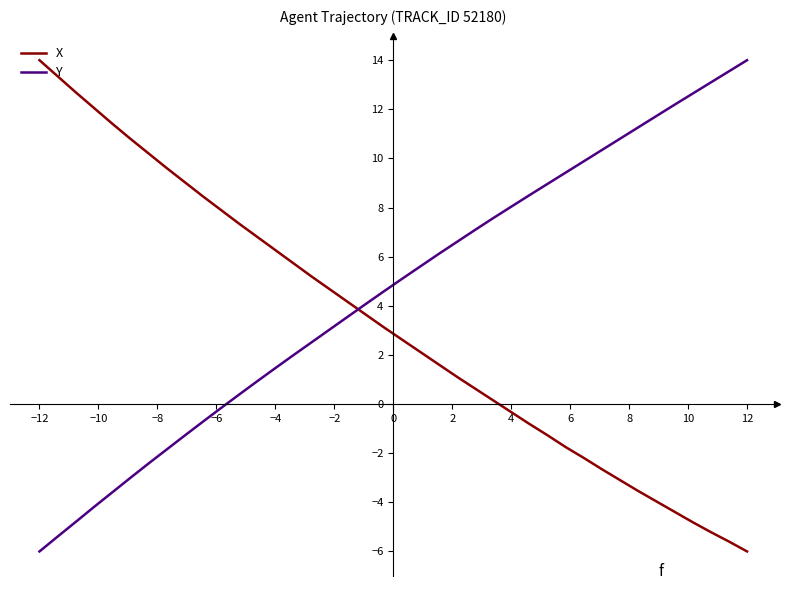

True or false: X and Y intersect in this chart.

True